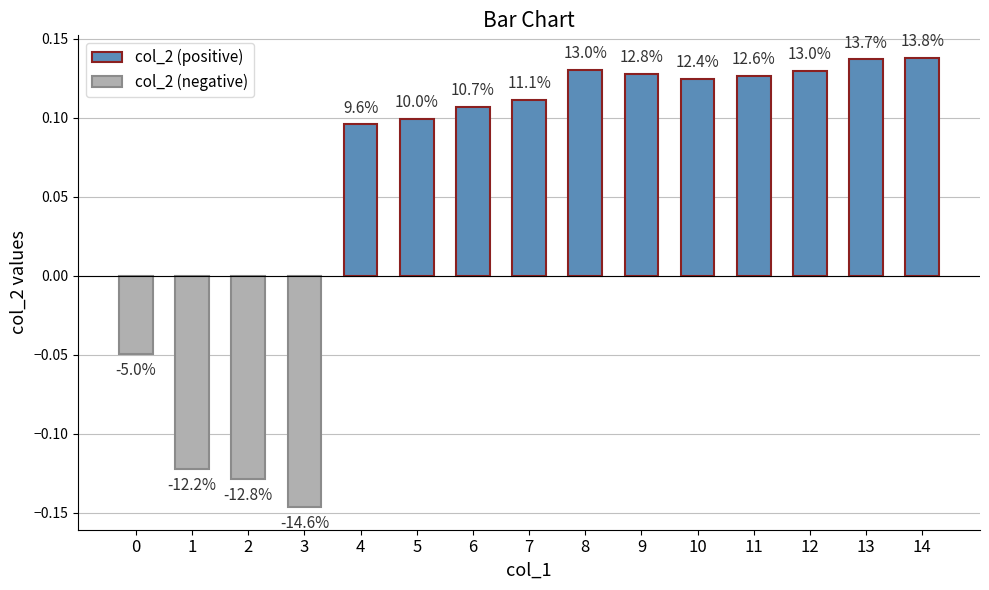

Rank the categories by value from lowest to highest.

3, 2, 1, 0, 4, 5, 6, 7, 10, 11, 9, 12, 8, 13, 14